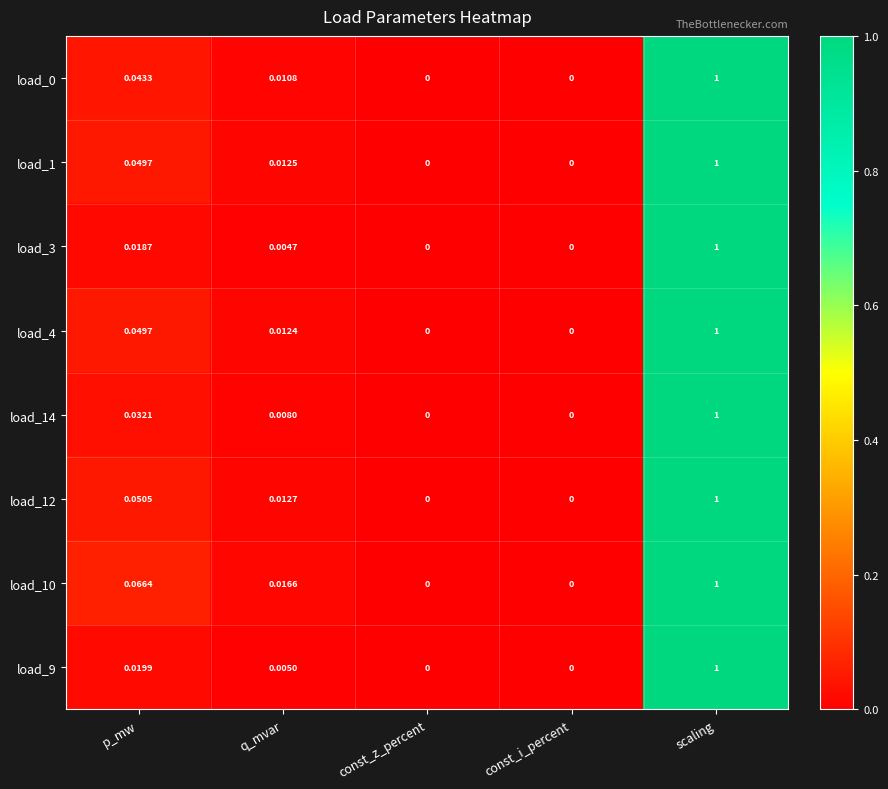

At which category is the sum across all series the highest?

scaling